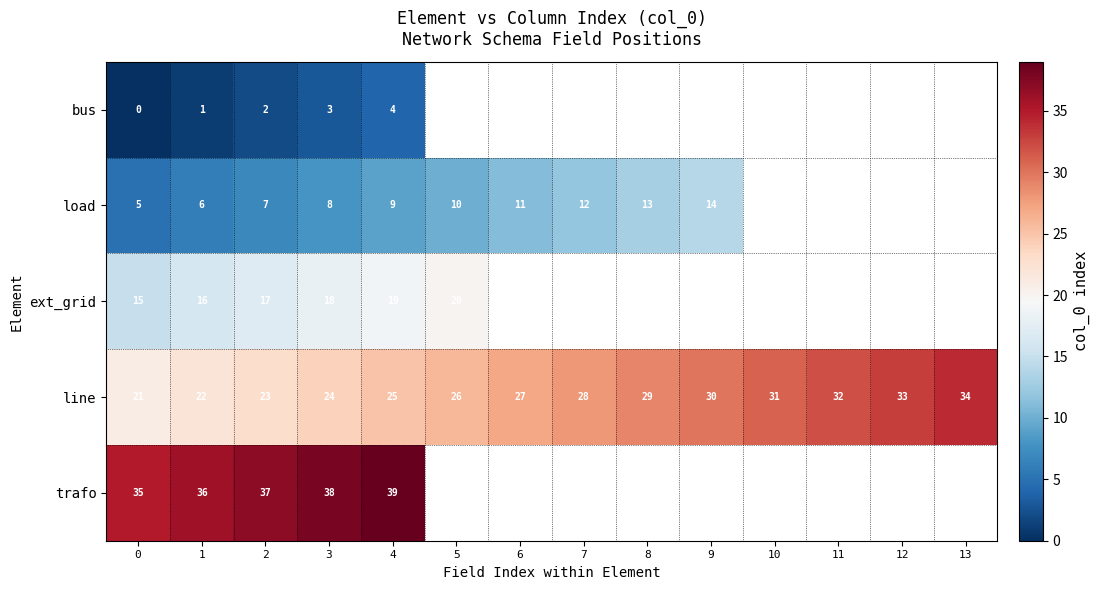

What is the total value across all series at 4?

96